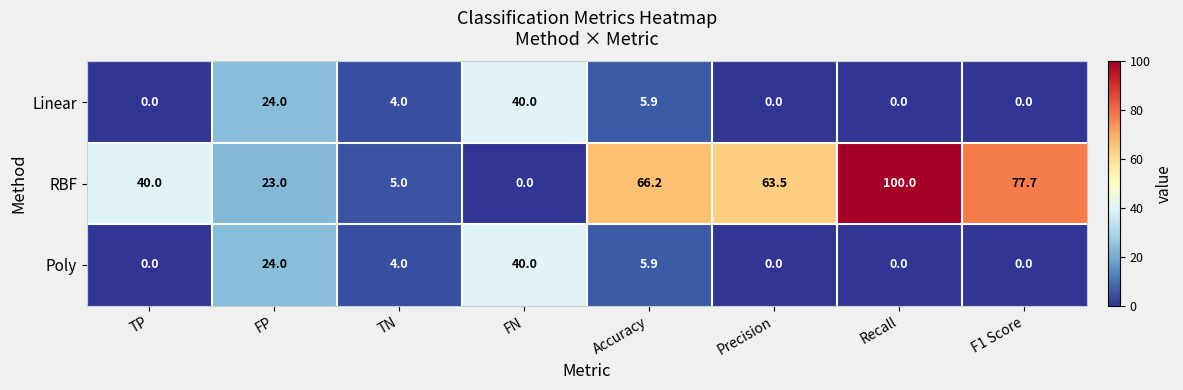

What is the total value across all series at Precision?

63.5